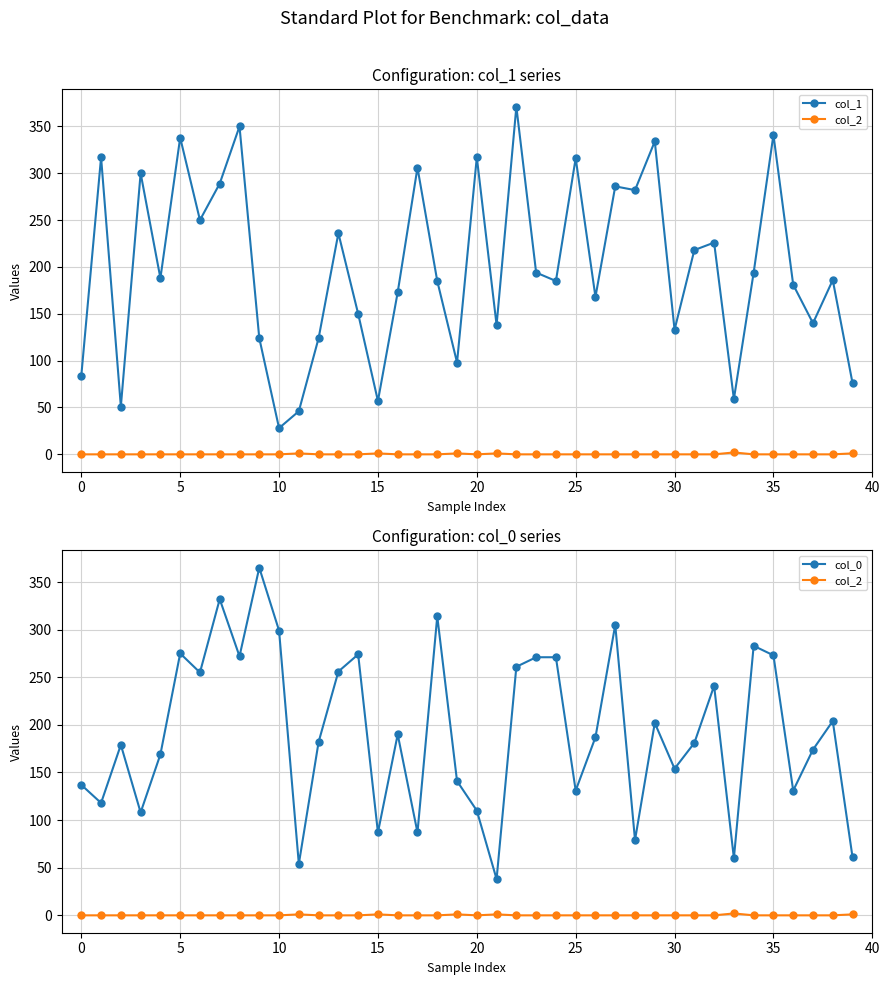

True or false: col_1 and col_2 cross at least once.

False